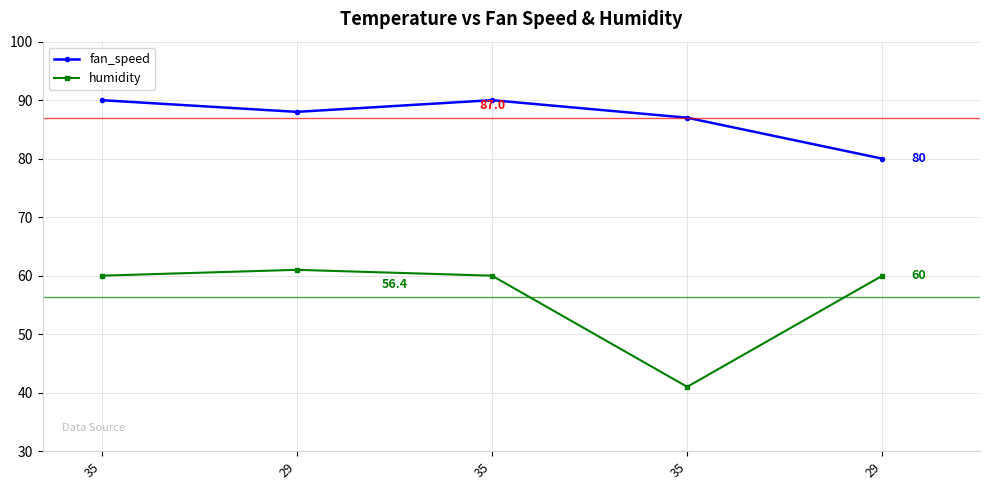

At which label does fan_speed first exceed 88?

35